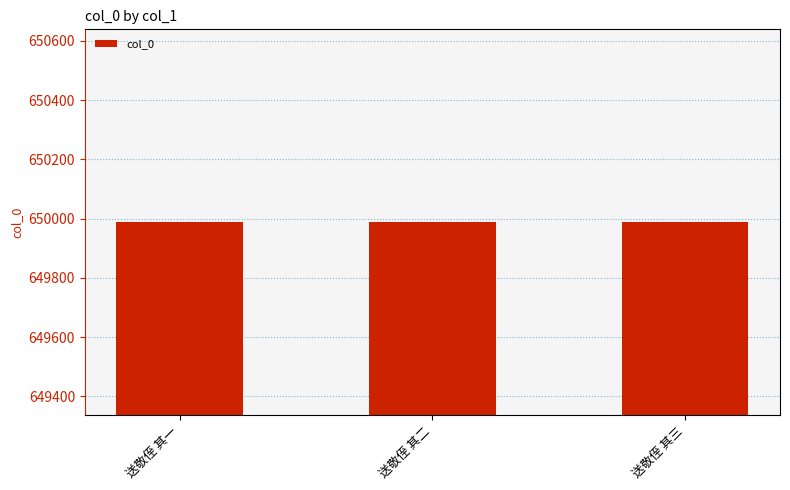

What value does the data have at 送敬侄 其三?

649989